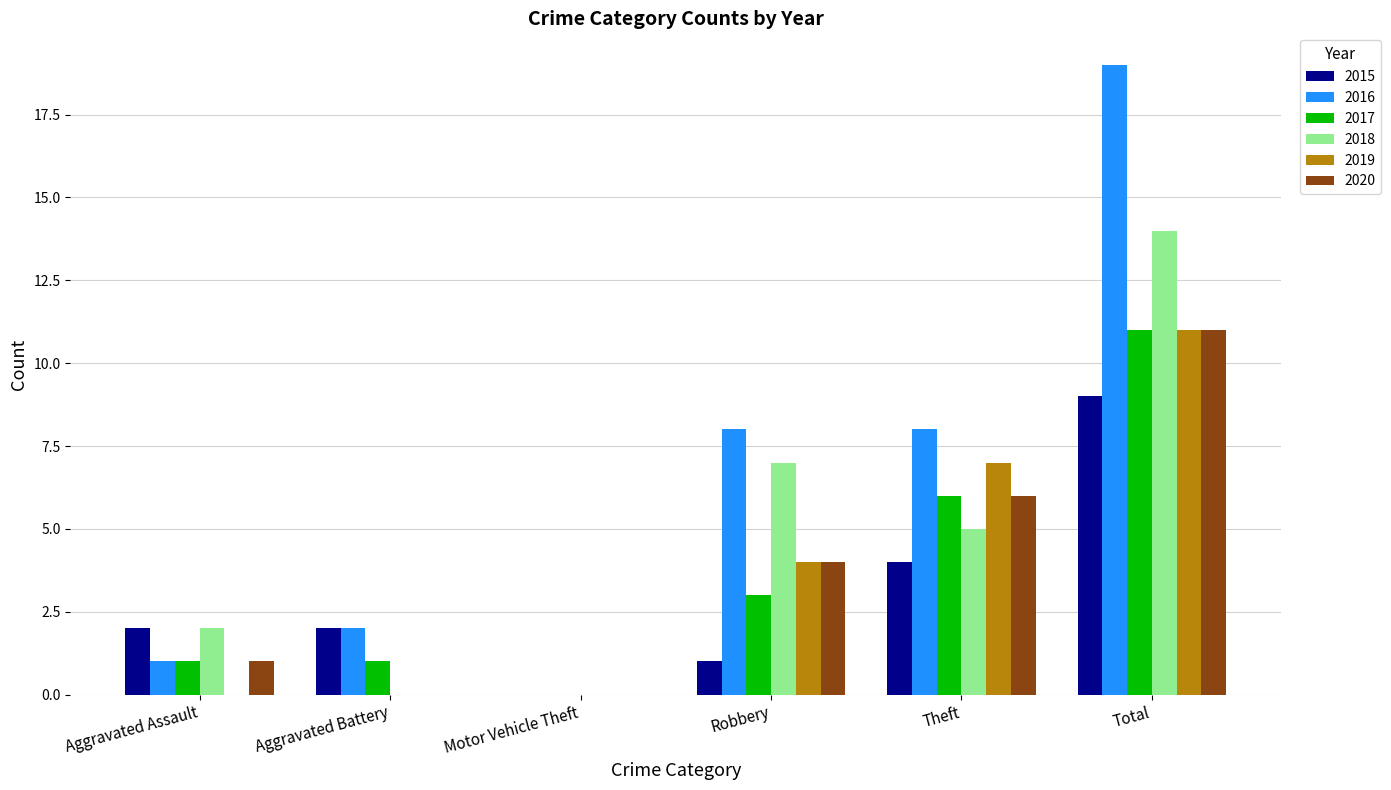

What are all the series names shown in the legend?

2015, 2016, 2017, 2018, 2019, 2020